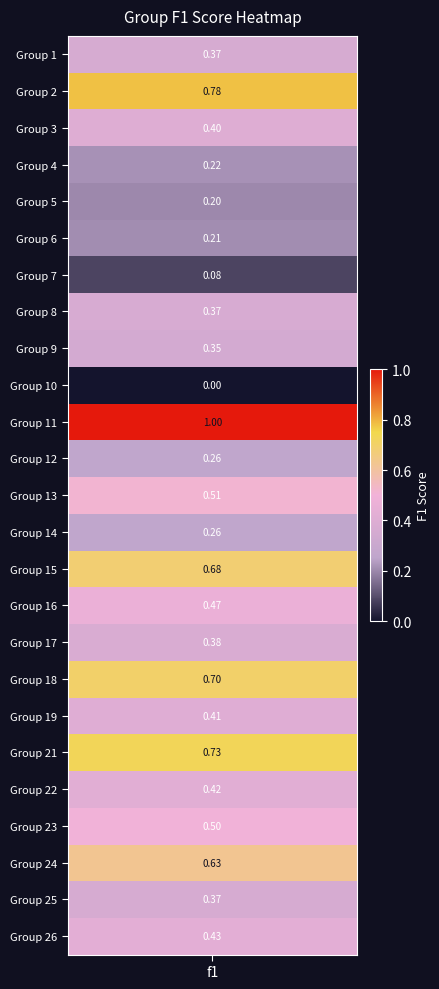

Rank the categories by value from lowest to highest.

9, 6, 4, 5, 3, 13, 11, 8, 0, 23, 7, 16, 2, 18, 20, 24, 15, 21, 12, 22, 14, 17, 19, 1, 10